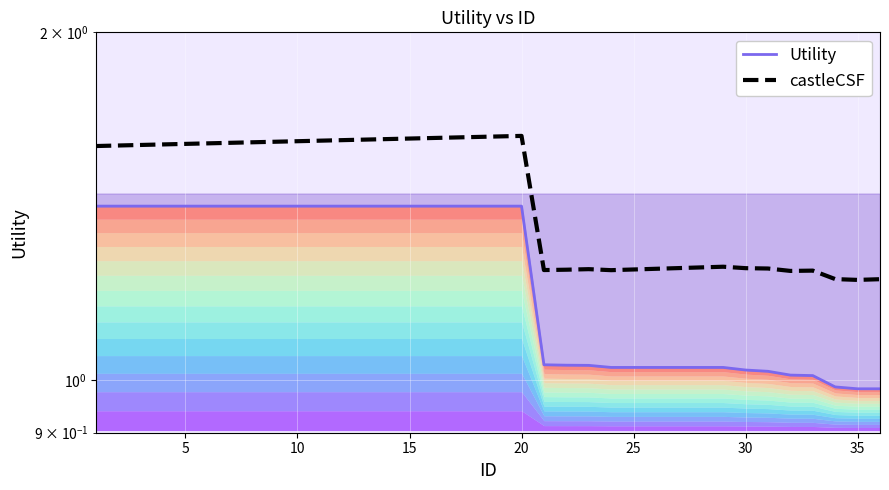

Does the chart display data point markers on the line(s)?

No